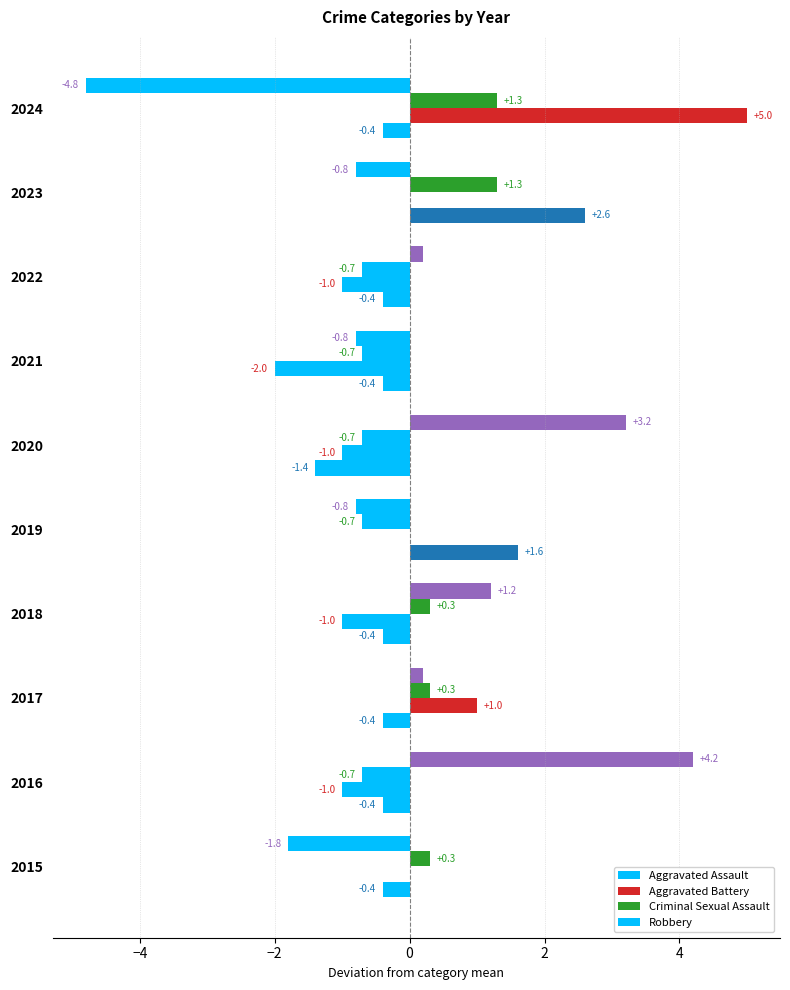

Which series has the largest total across all categories?

Aggravated Assault